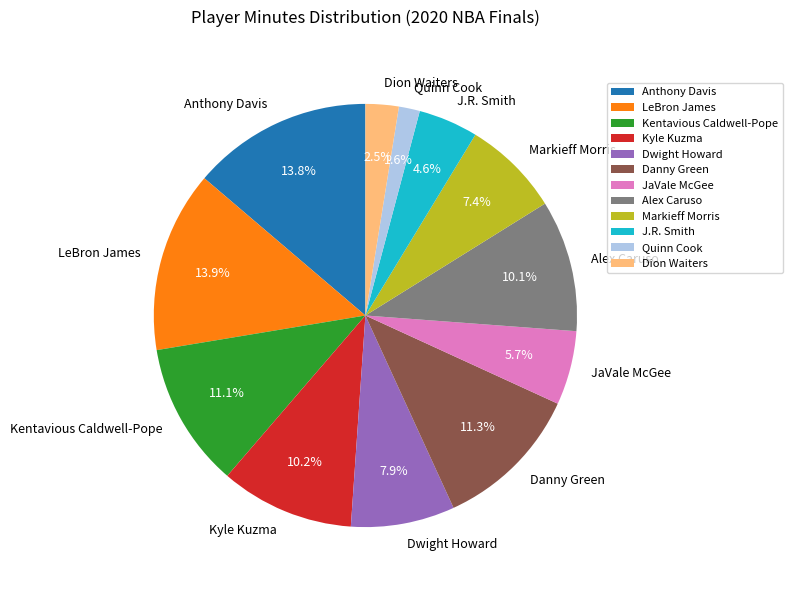

The Dwight Howard slice represents 8% of the pie. True or false?

True